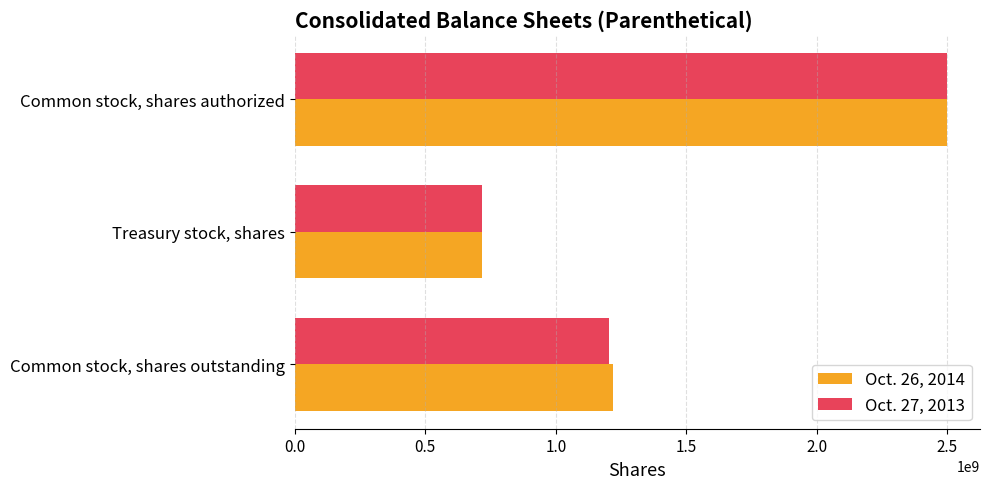

Which category has the highest value in the Oct. 27, 2013 series?

Common stock, shares authorized